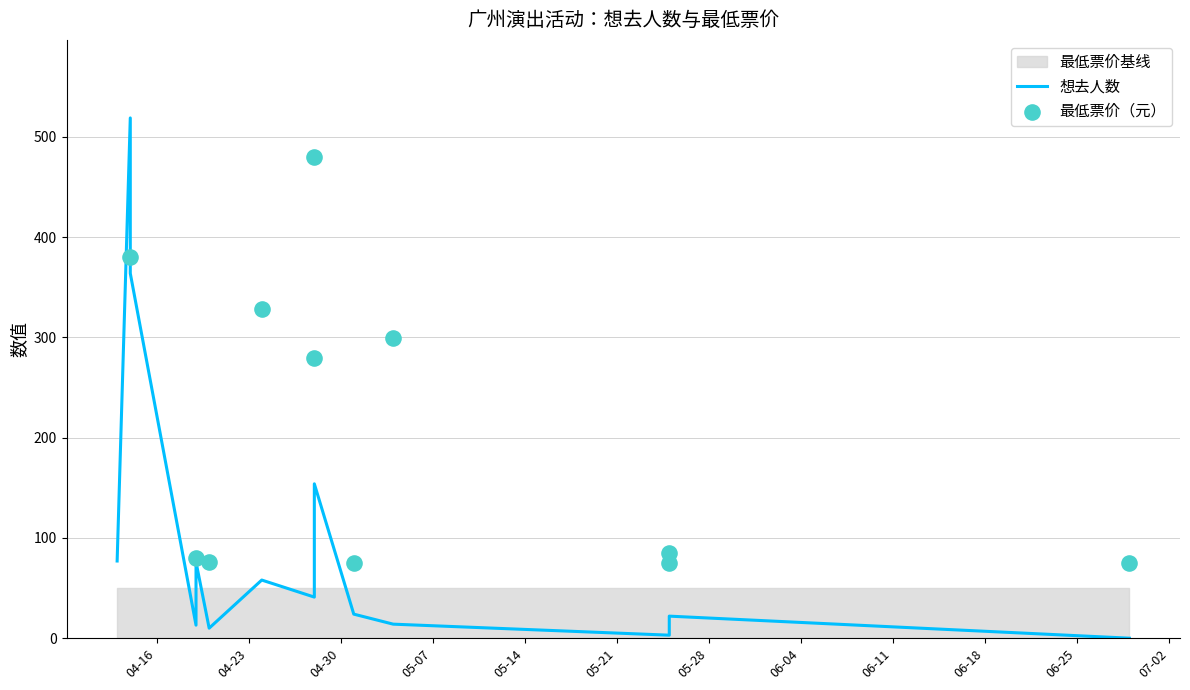

Between 2024-05-01 and 2024-04-19, which is larger?

2024-04-19